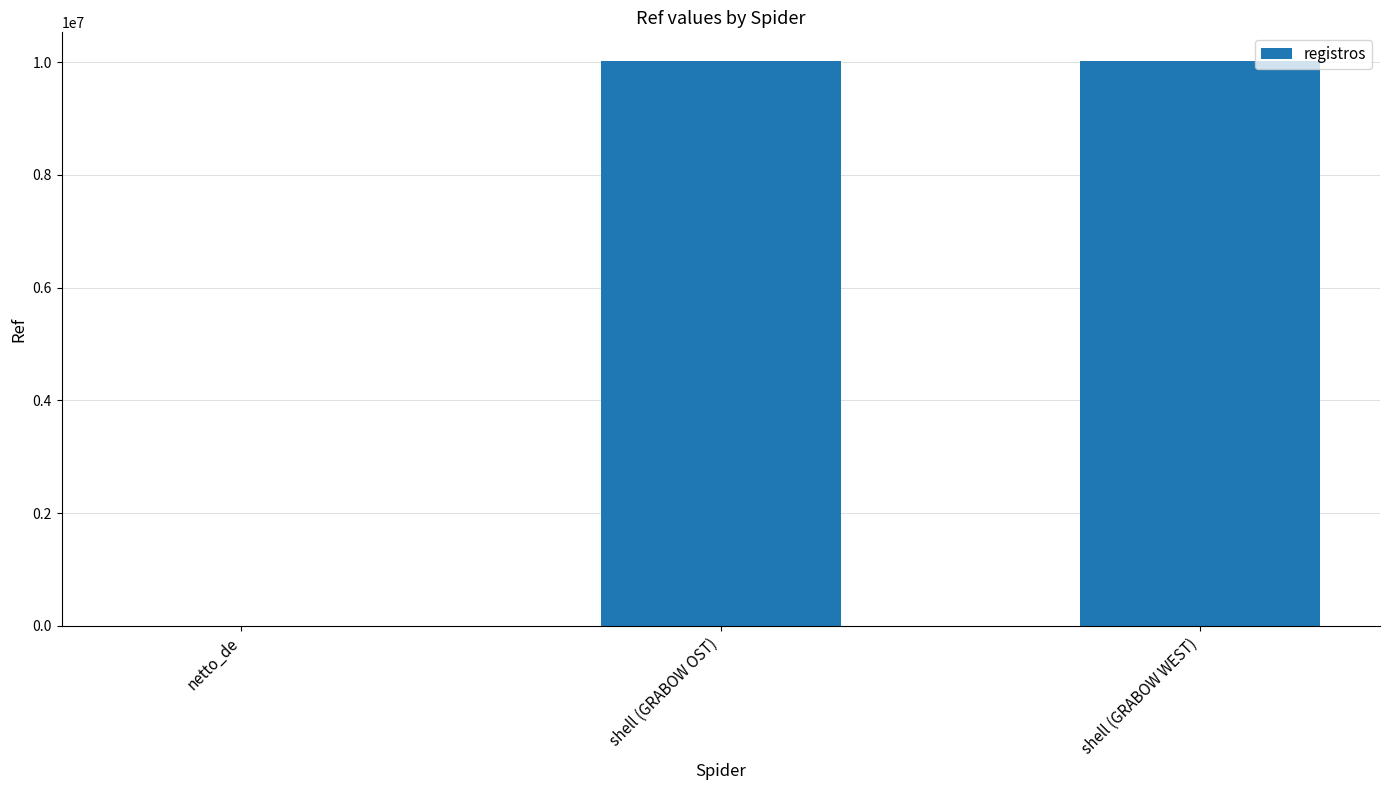

What is the sum of the values at shell (GRABOW OST) and shell (GRABOW WEST)?

20053325